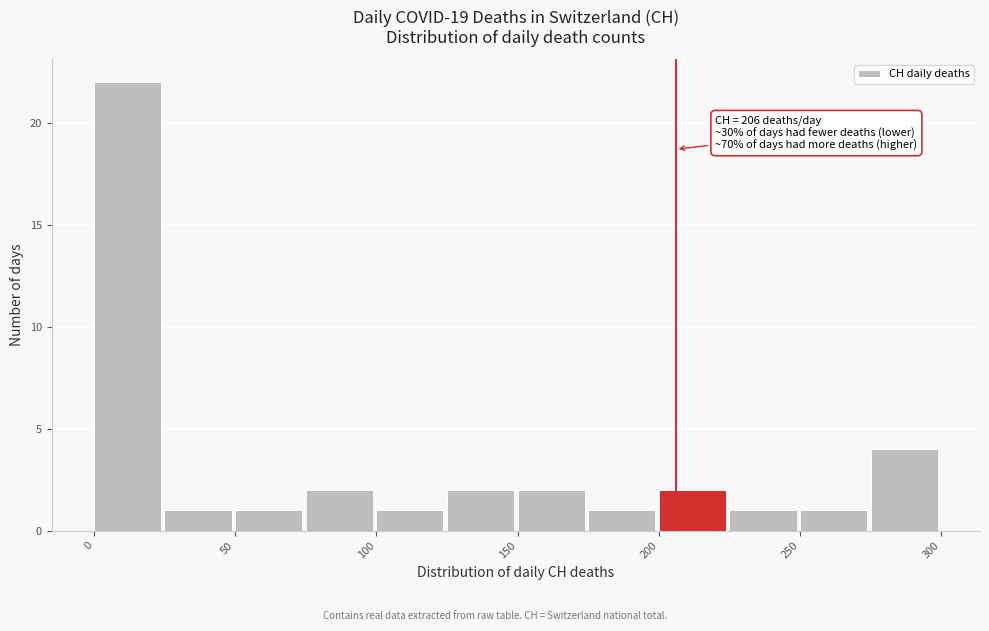

Over which range of the x-axis is the bar tallest?

0 to 25